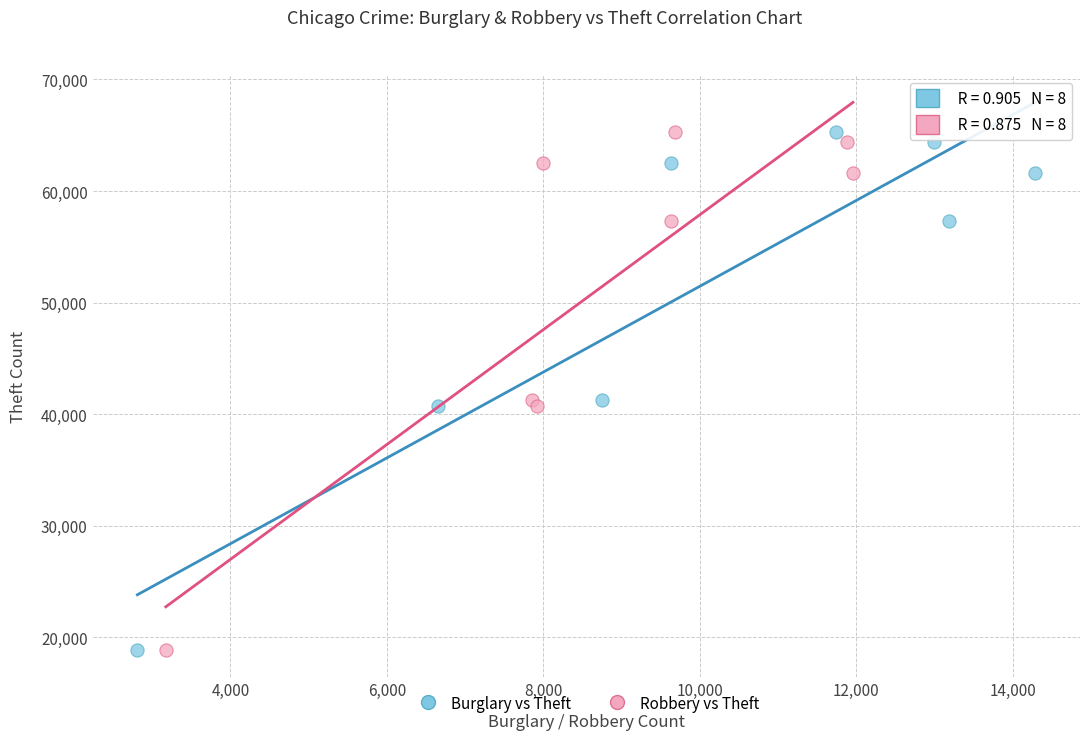

What are all the series names shown in the legend?

Burglary vs Theft, Robbery vs Theft